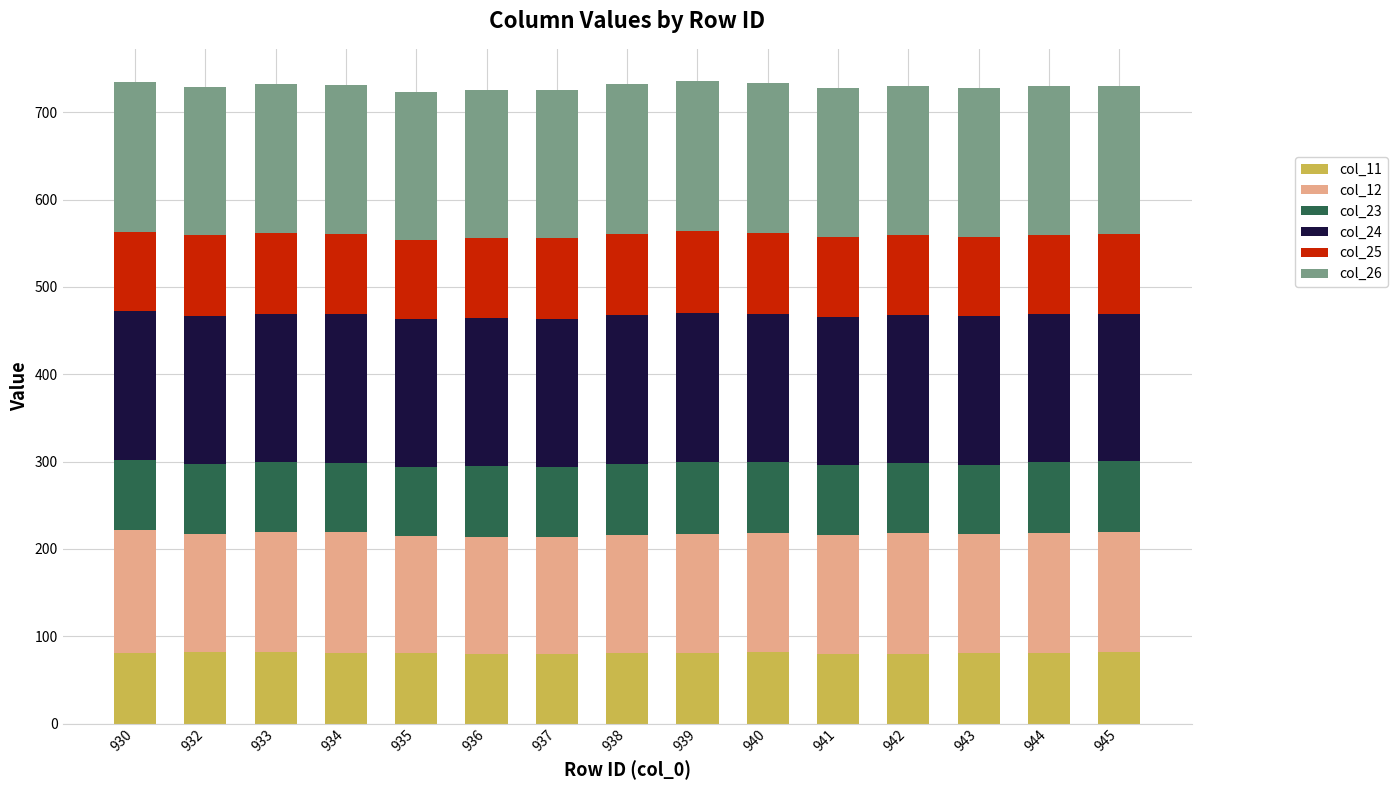

The col_11 series shows 25.8 at 945. True or false?

False